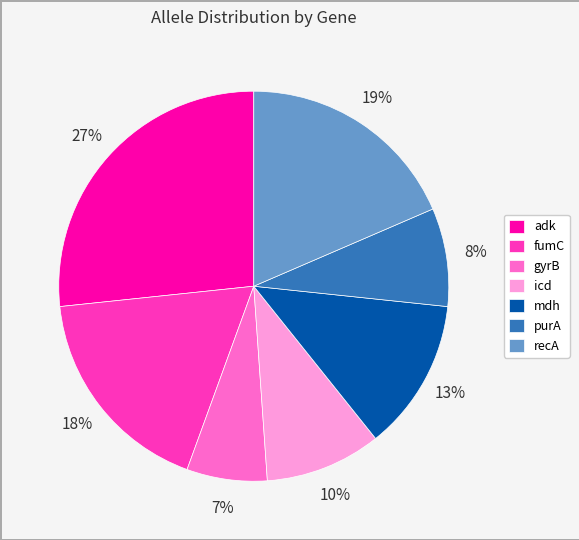

Rank the categories by value from lowest to highest.

gyrB, purA, icd, mdh, fumC, recA, adk